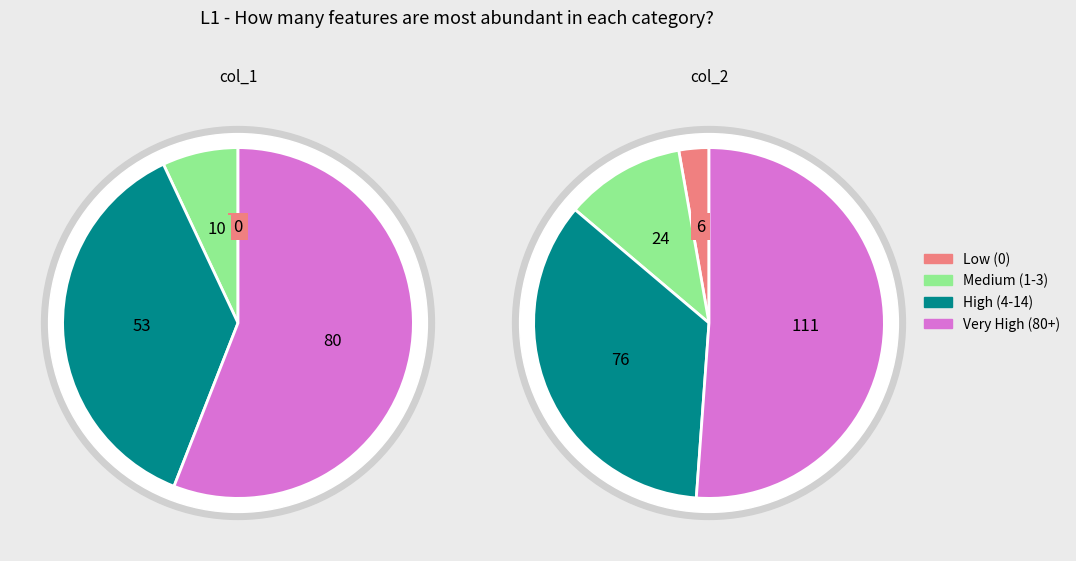

Rank the series at eyebrow_shape from highest to lowest value.

col_2, col_1